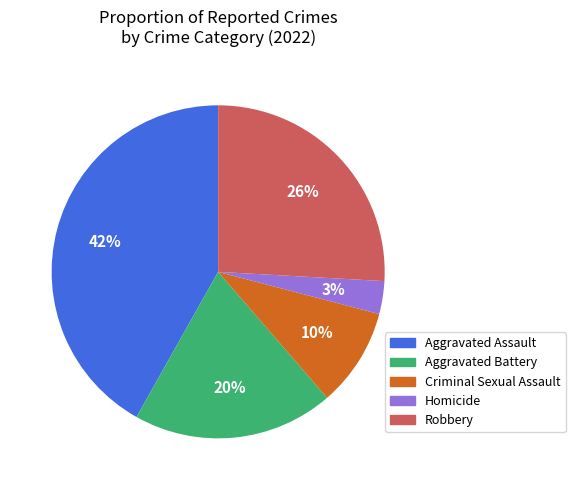

Does Aggravated Battery account for over 50% of the chart?

No